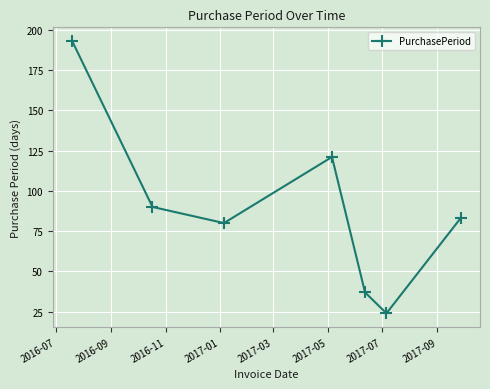

What is the smallest value displayed?

24